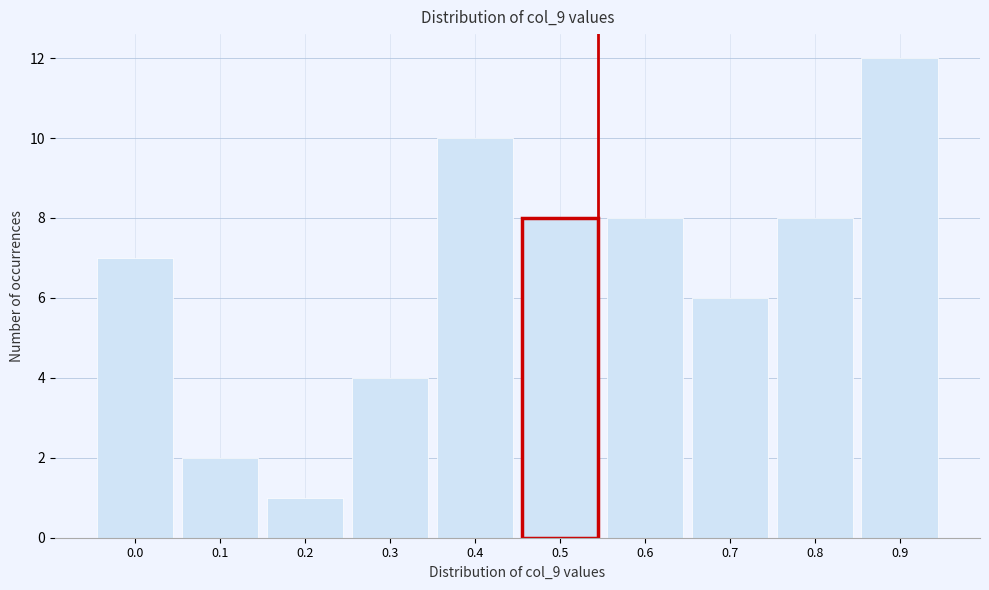

Reading right to left, list all the values displayed in this chart.

12	8	6	8	8	10	4	1	2	7